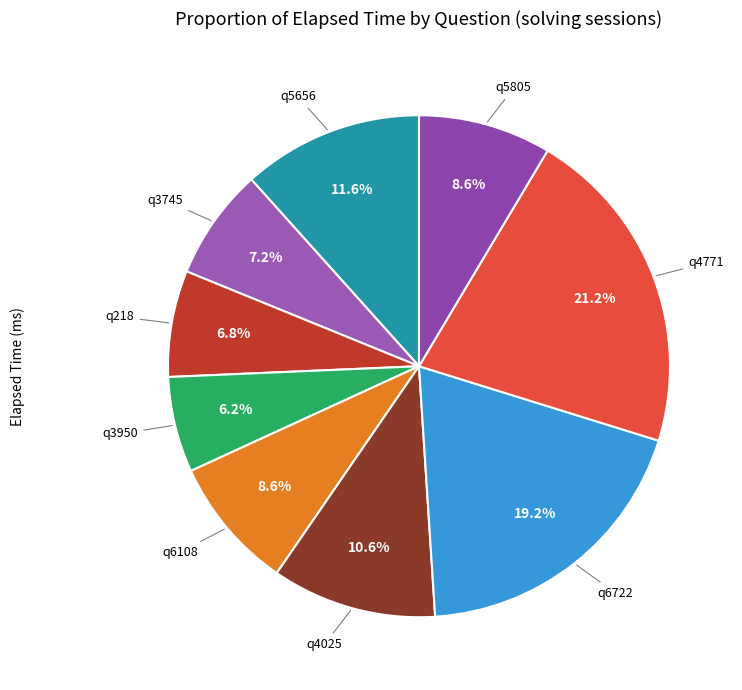

Is there a majority slice in this chart?

No